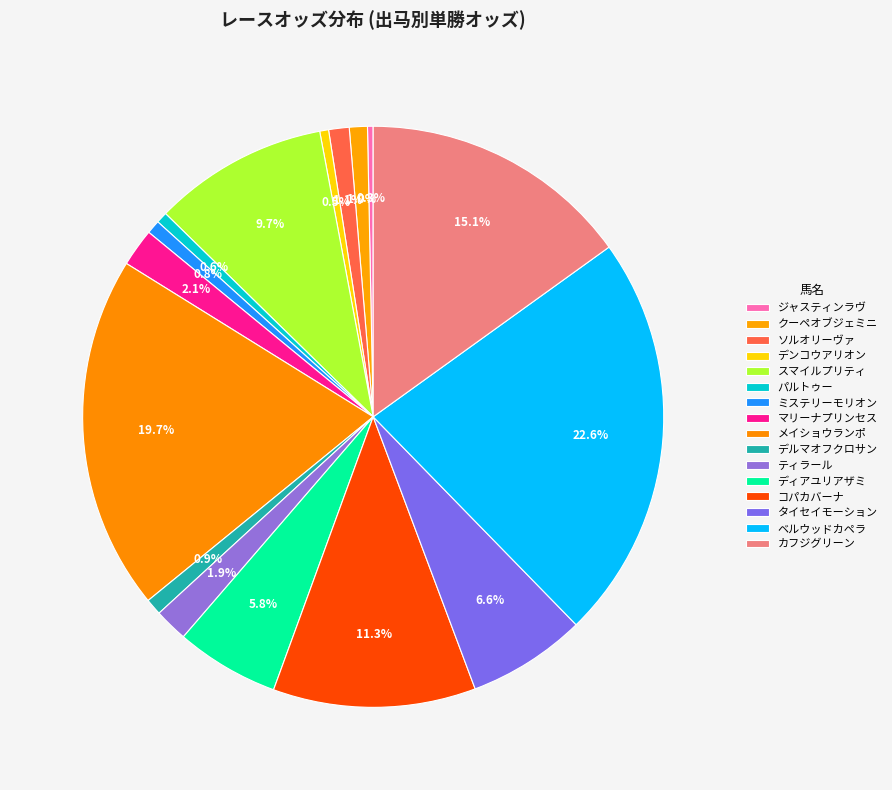

Is it true that コパカバーナ is 11% of the pie?

True